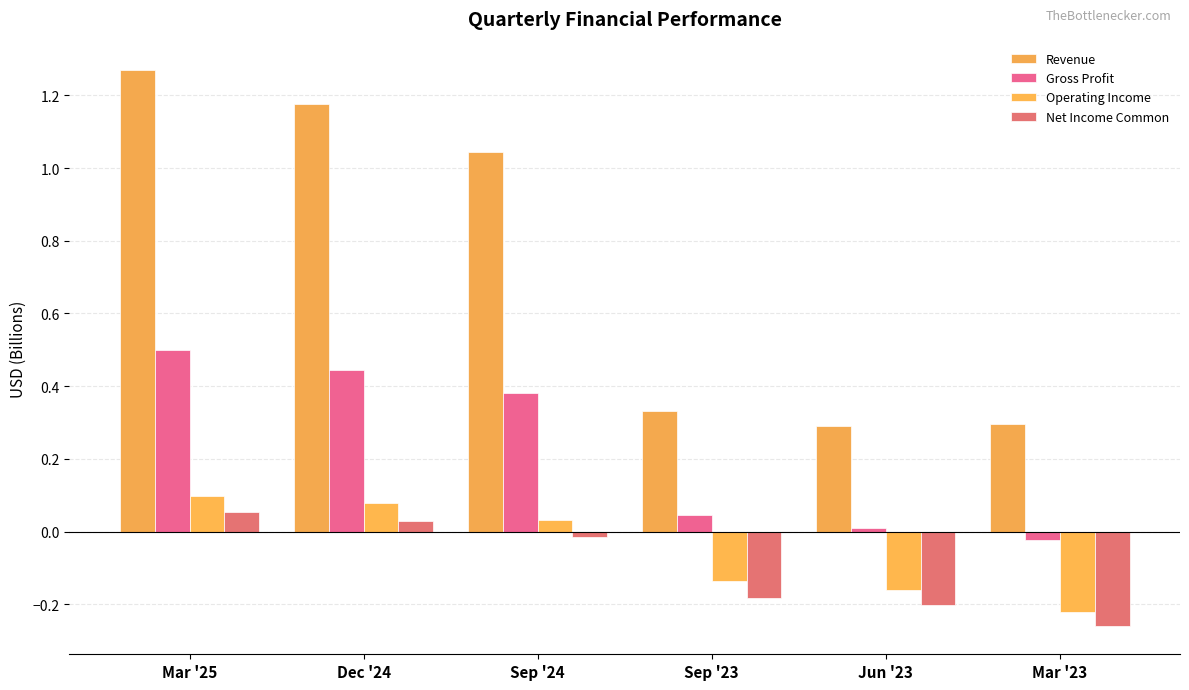

At how many categories does at least one series exceed 0?

6